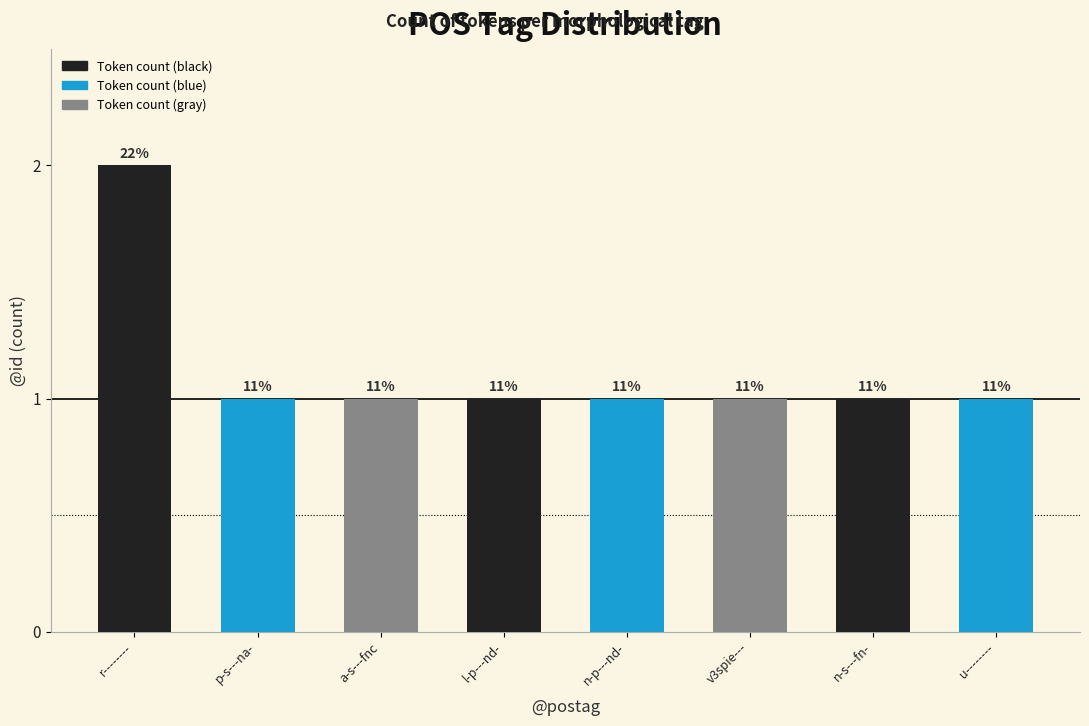

Approximately how many times larger is the value at u-------- compared to n-s---fn-?

1.0